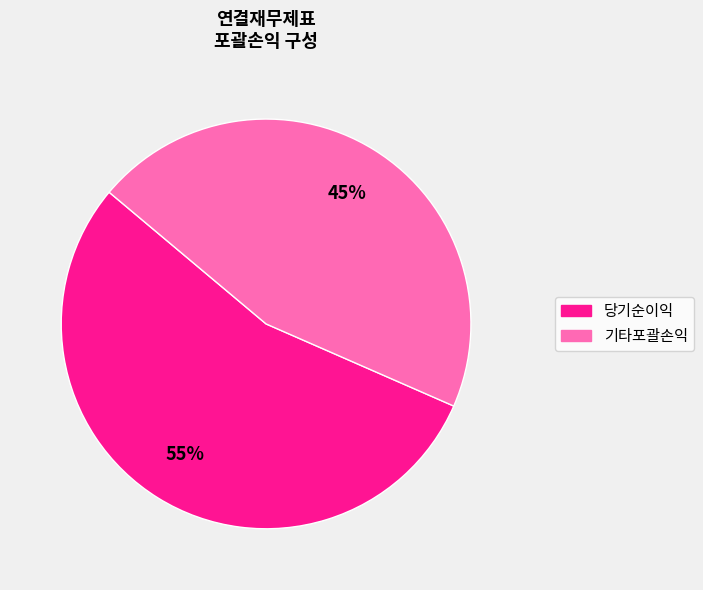

Between 기타포괄손익 and 당기순이익, which is larger?

당기순이익